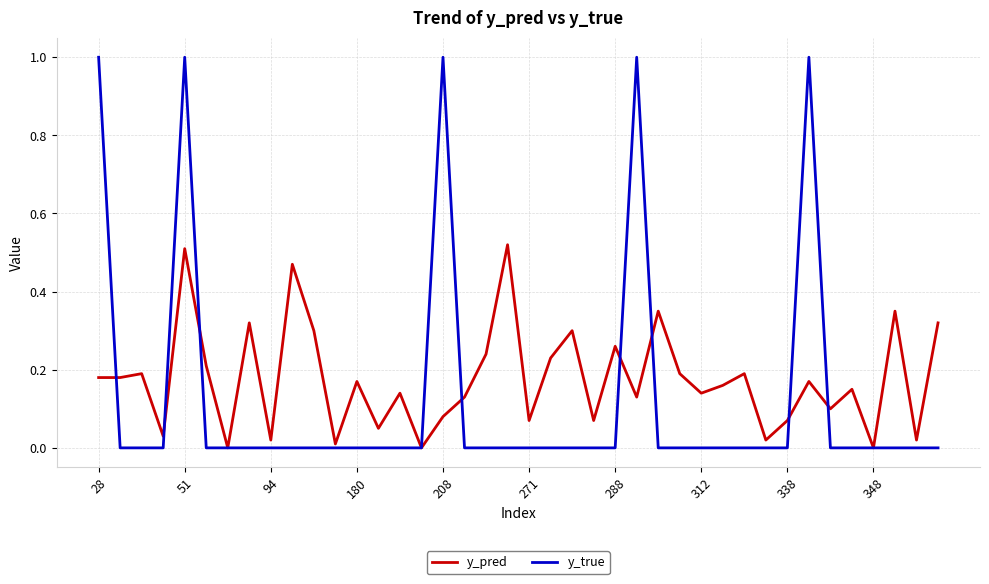

Rank the series by their maximum value, from highest to lowest.

y_true, y_pred